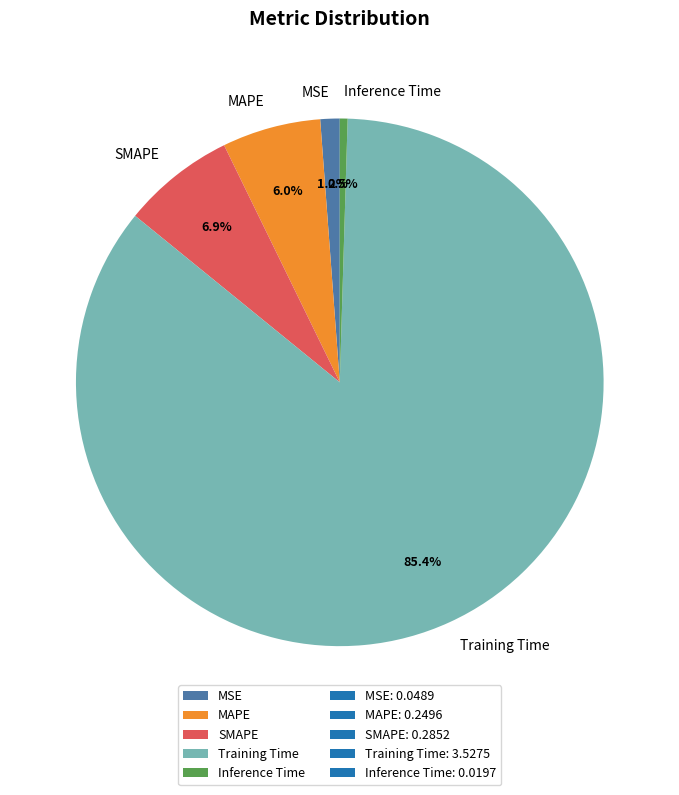

Which has a higher value, MSE or Inference Time?

MSE